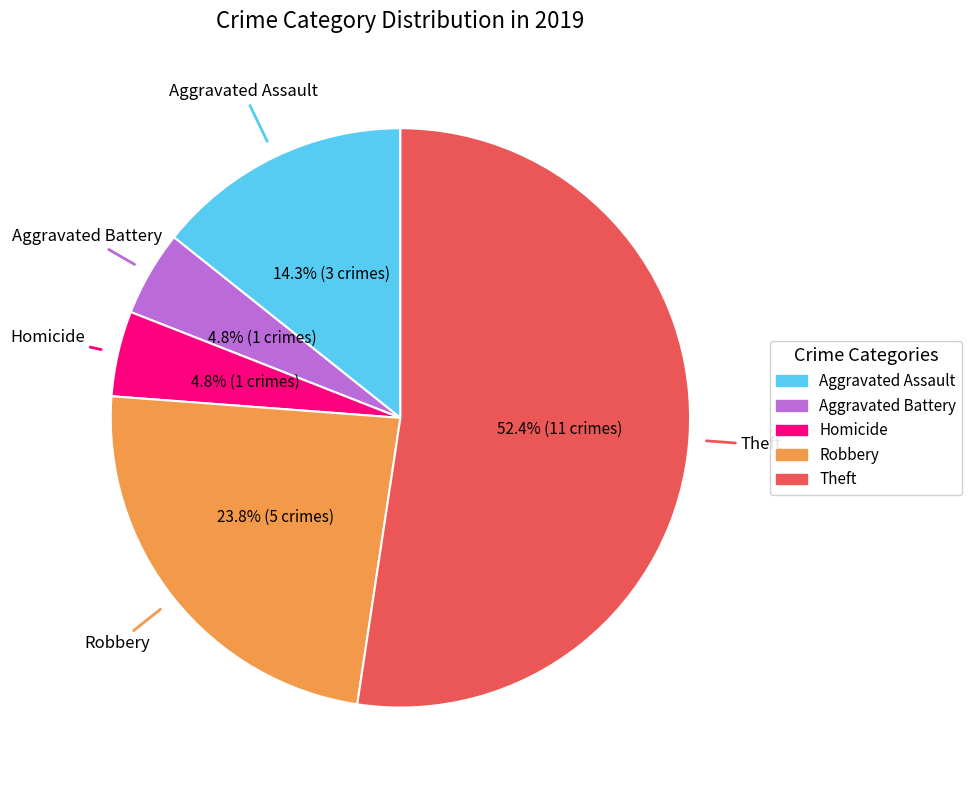

Count the number of slices in the pie.

5